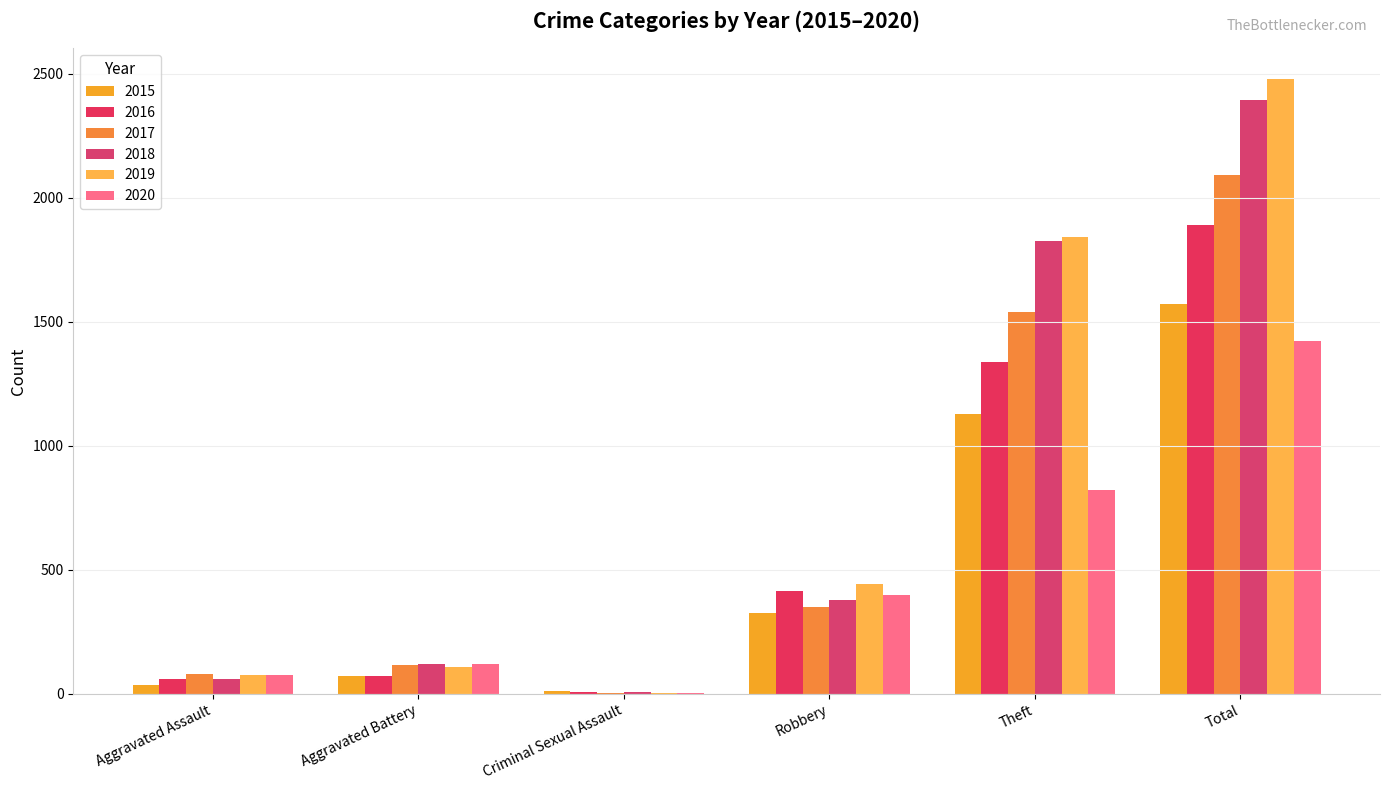

Is the value of 2018 at Total greater than the value of 2019 at Theft?

Yes